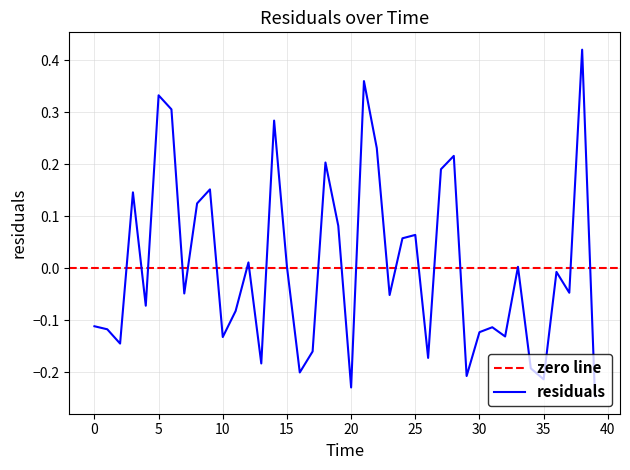

Reading left to right, what are all the values shown in this chart?

-0.1	-0.1	-0.1	0.1	-0.1	0.3	0.3	-0.0	0.1	0.2	-0.1	-0.1	0.0	-0.2	0.3	0.0	-0.2	-0.2	0.2	0.1	-0.2	0.4	0.2	-0.1	0.1	0.1	-0.2	0.2	0.2	-0.2	-0.1	-0.1	-0.1	0.0	-0.2	-0.2	-0.0	-0.0	0.4	-0.2